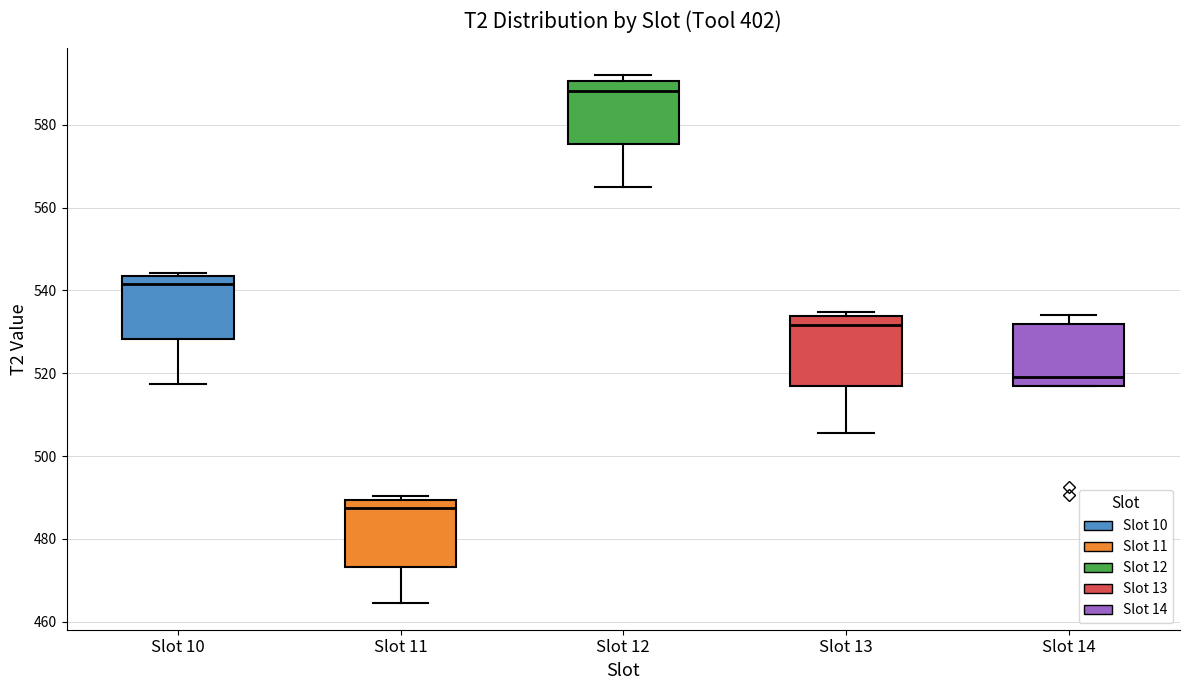

Reading left to right, read every box against the y-axis: the position of its median line, the range the box covers, and the ends of its whiskers. The values are not printed on the chart, so give them approximately, as read against the axis.

Slot 10: median 542, box 528 to 544, whiskers 518 to 544 (just above the box's upper edge)
Slot 11: median 488, box 474 to 490, whiskers 464 to 490 (just above the box's upper edge)
Slot 12: median 588, box 576 to 590, whiskers 564 to 592
Slot 13: median 532, box 516 to 534, whiskers 506 to 534 (just above the box's upper edge)
Slot 14: median 520, box 516 to 532, whiskers 516 to 534